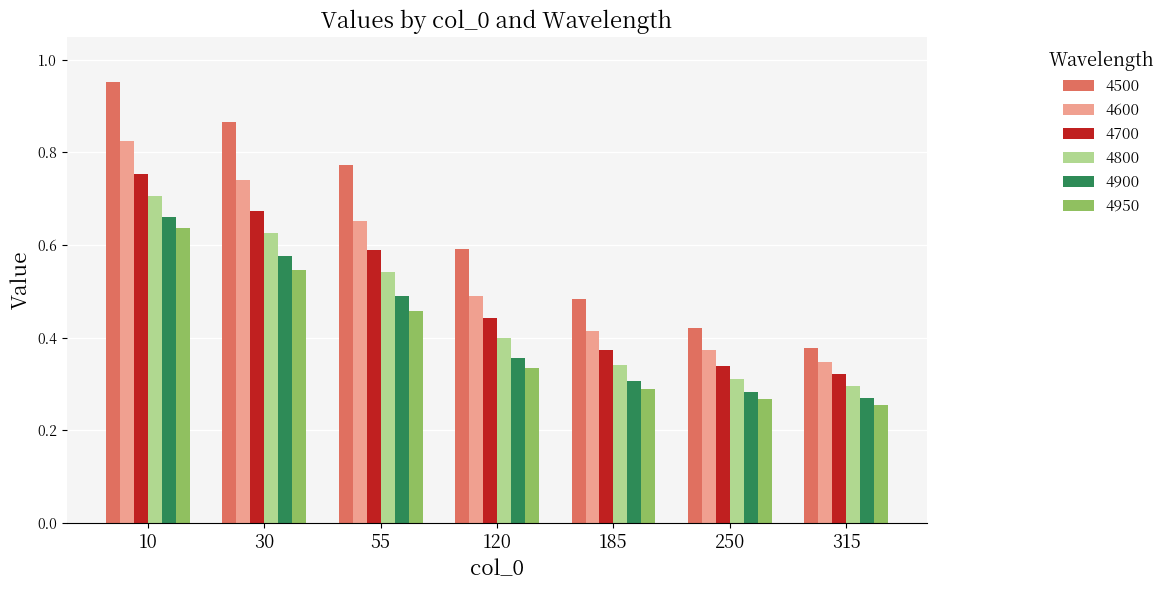

Which category has the highest value across all series?

10